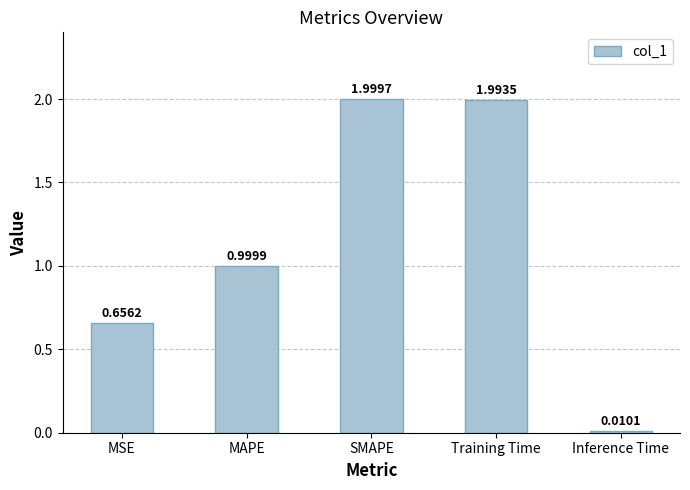

Which has a higher value, MAPE or Training Time?

Training Time